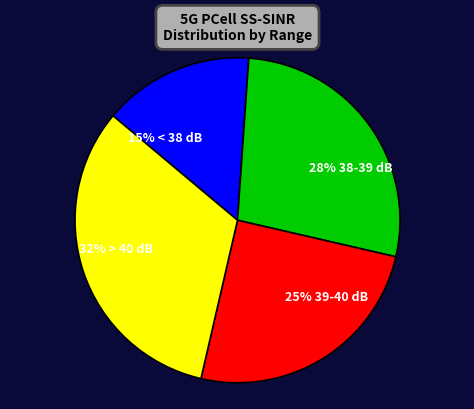

Is the sum of 32% > 40 dB and 25% 39-40 dB greater than half?

Yes